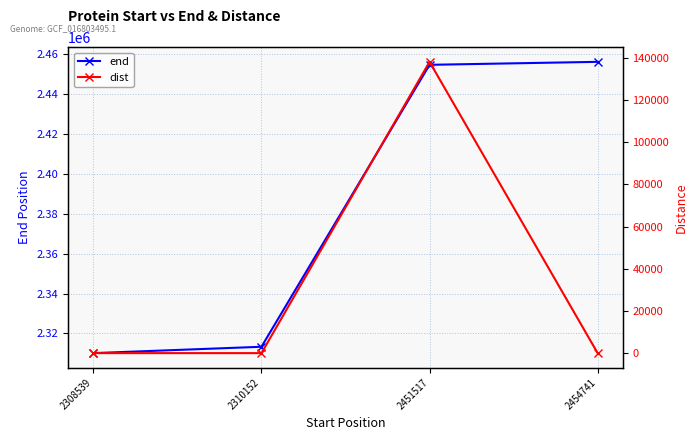

Does the chart display data point markers on the line(s)?

Yes